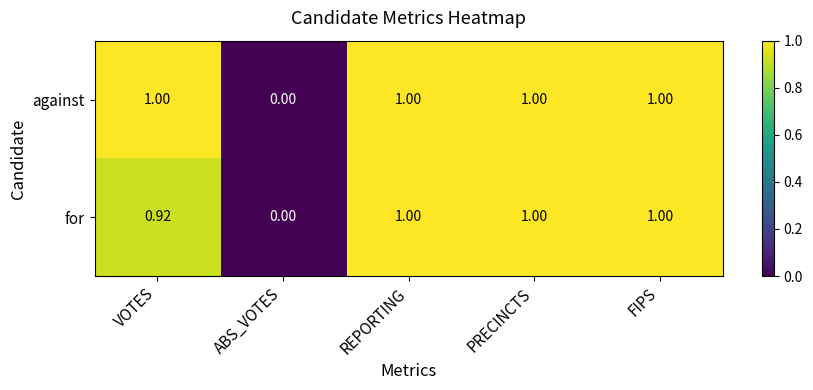

Which series changed the most between VOTES and REPORTING?

for